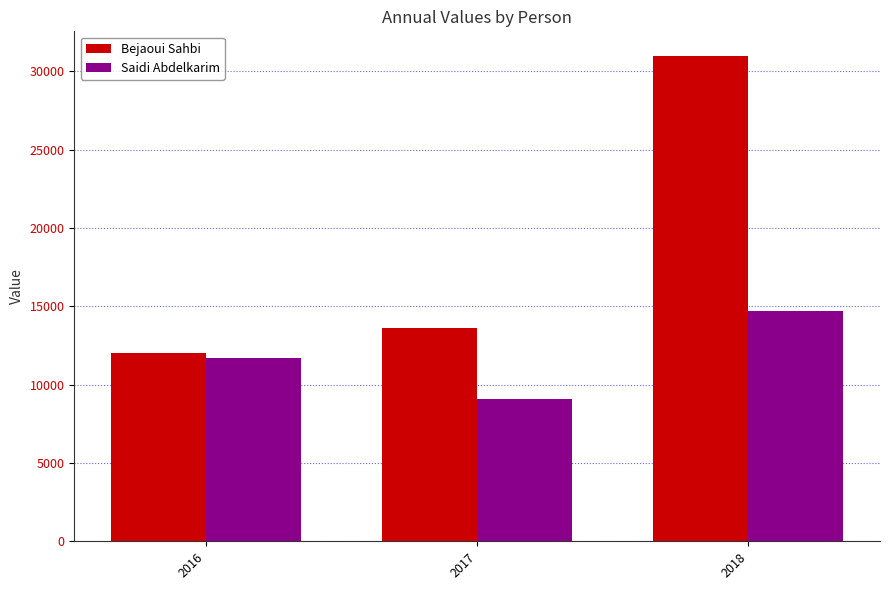

Reading left to right, extract all data points from this chart.

Bejaoui Sahbi: 12033.2	13615.5	31005.4
Saidi Abdelkarim: 11675.7	9081.0	14673.3